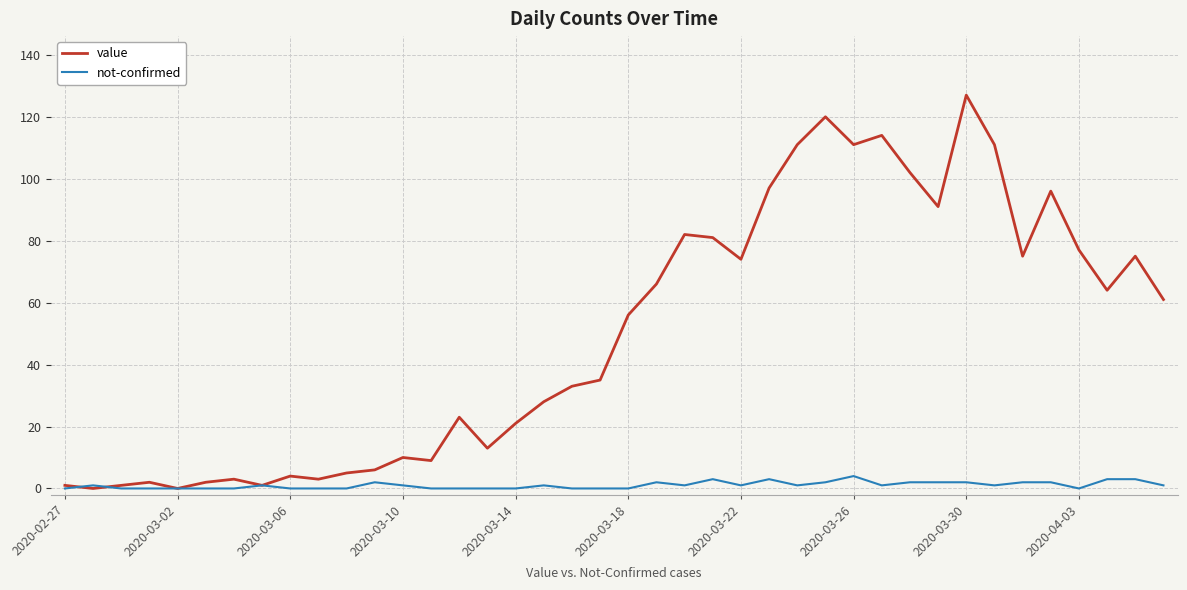

Reading left to right, transcribe all the data shown in this chart.

value: 1	0	1	2	0	2	3	1	4	3	5	6	10	9	23	13	21	28	33	35	56	66	82	81	74	97	111	120	111	114	102	91	127	111	75	96	77	64	75	61
not-confirmed: 0	1	0	0	0	0	0	1	0	0	0	2	1	0	0	0	0	1	0	0	0	2	1	3	1	3	1	2	4	1	2	2	2	1	2	2	0	3	3	1